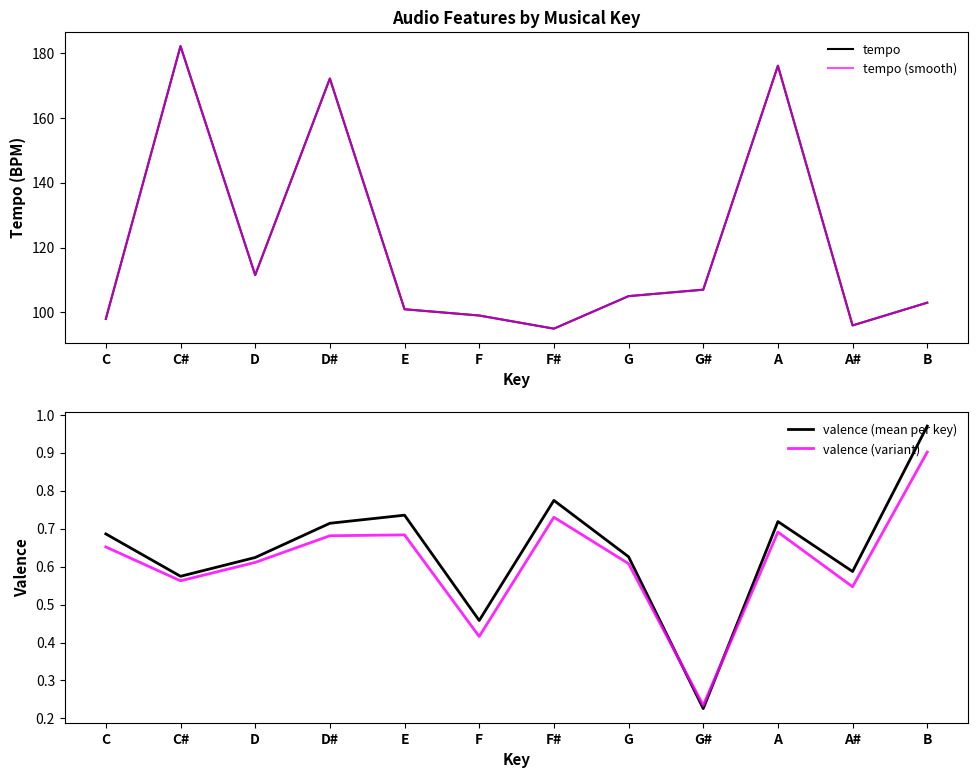

Rank the series by their maximum value, from lowest to highest.

valence (variant), valence (mean per key), tempo, tempo (smooth)